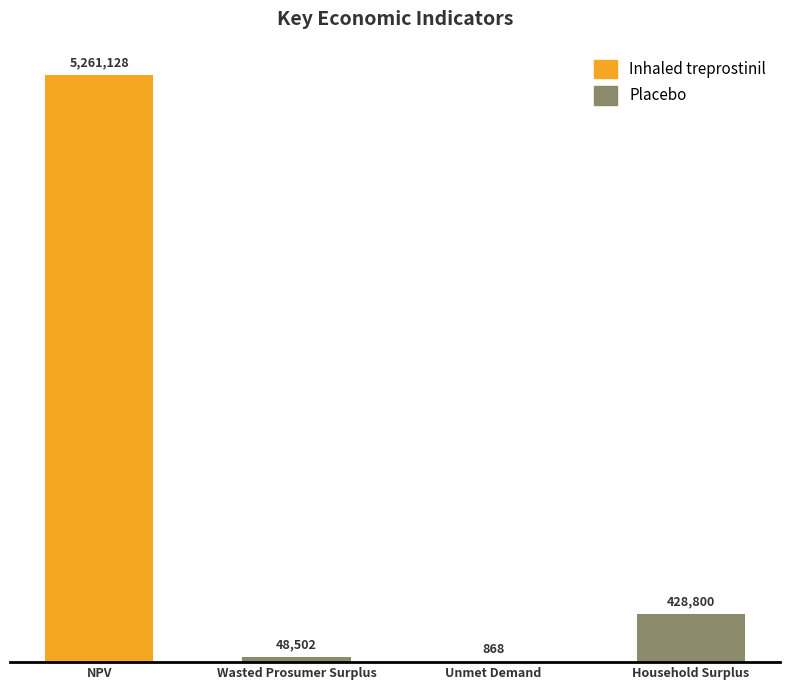

True or false: the data shows 867.7 at Unmet Demand.

True